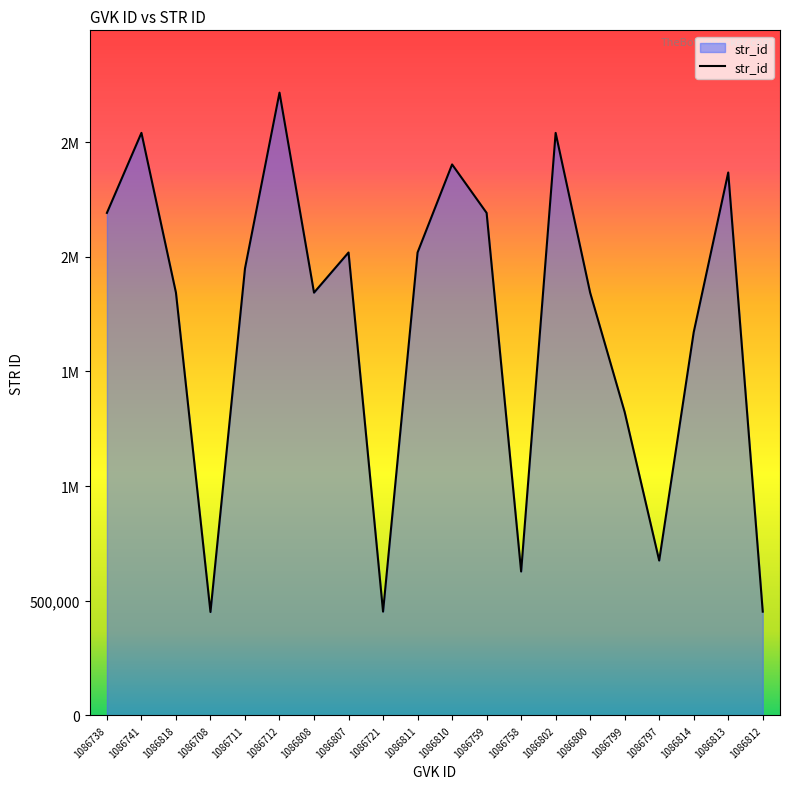

Does the chart display data point markers on the line(s)?

No